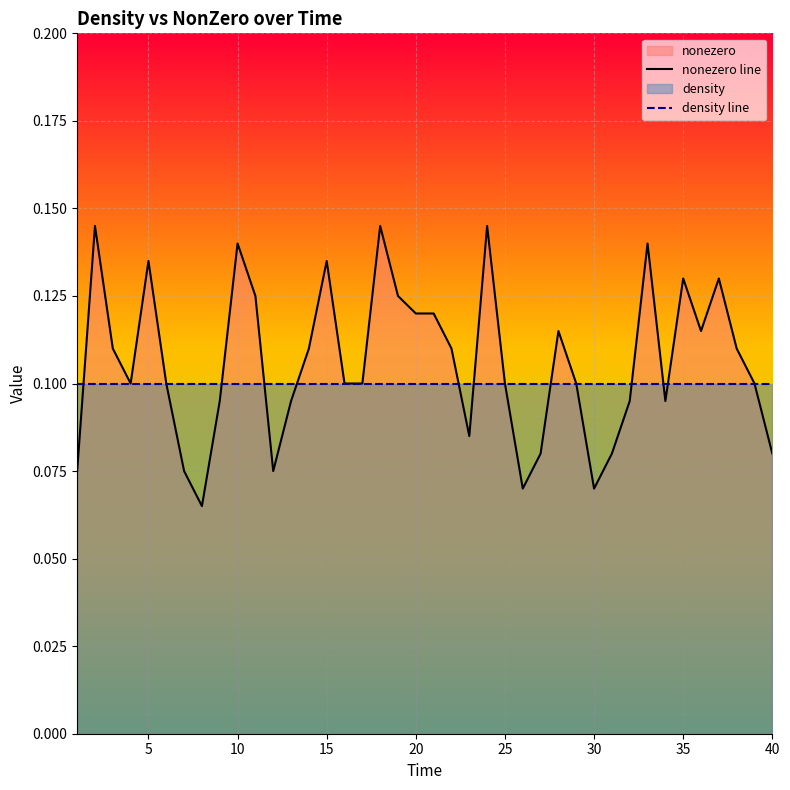

Which series has the largest range (max minus min)?

nonezero line